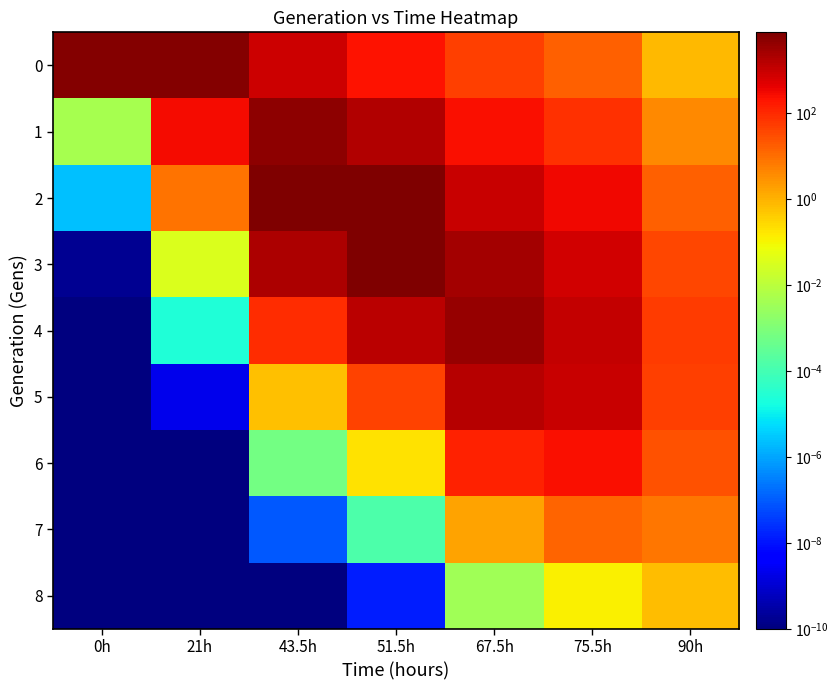

At which category is the sum across all series the highest?

51.5h